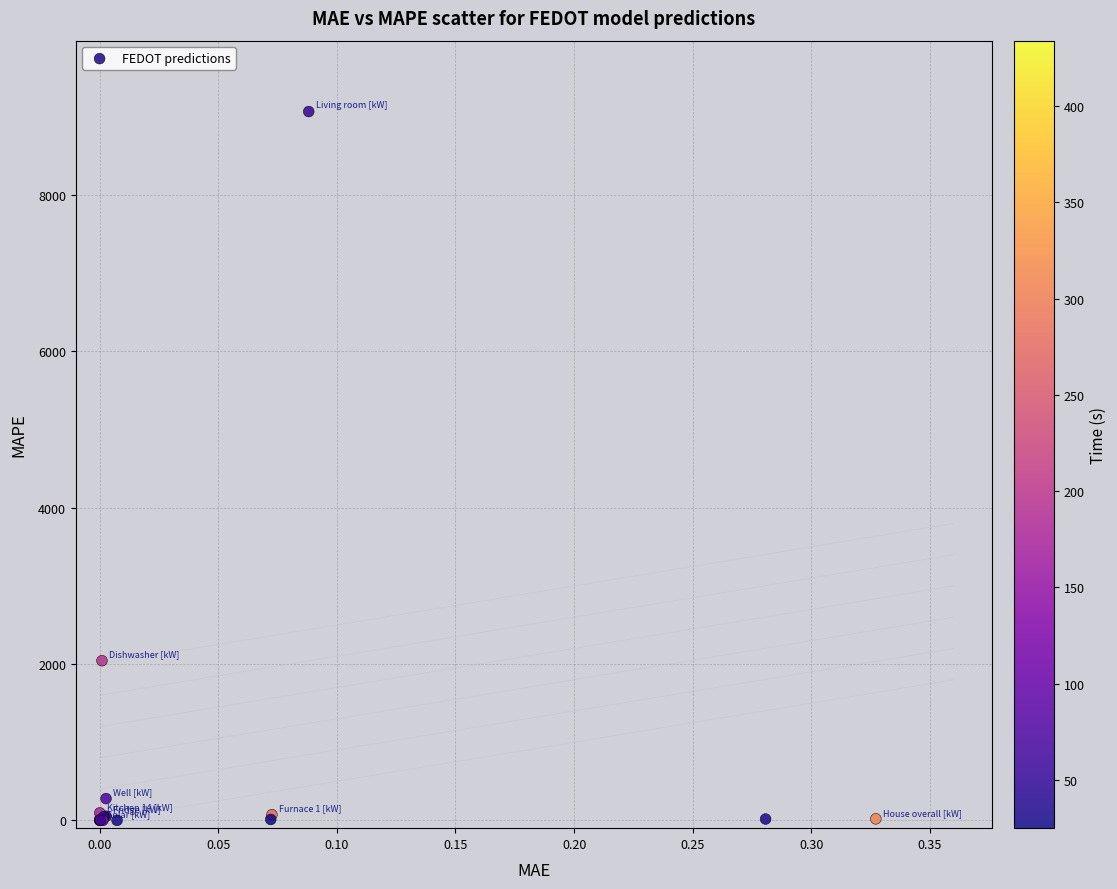

What Y value in the scatter plot is closest to 4534?

2042.9